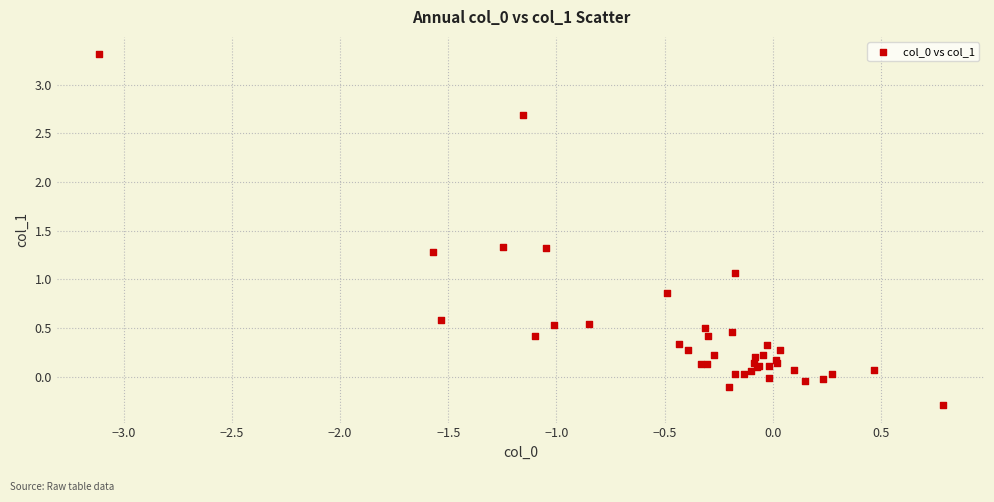

What Y value in the scatter plot is closest to 1?

1.1